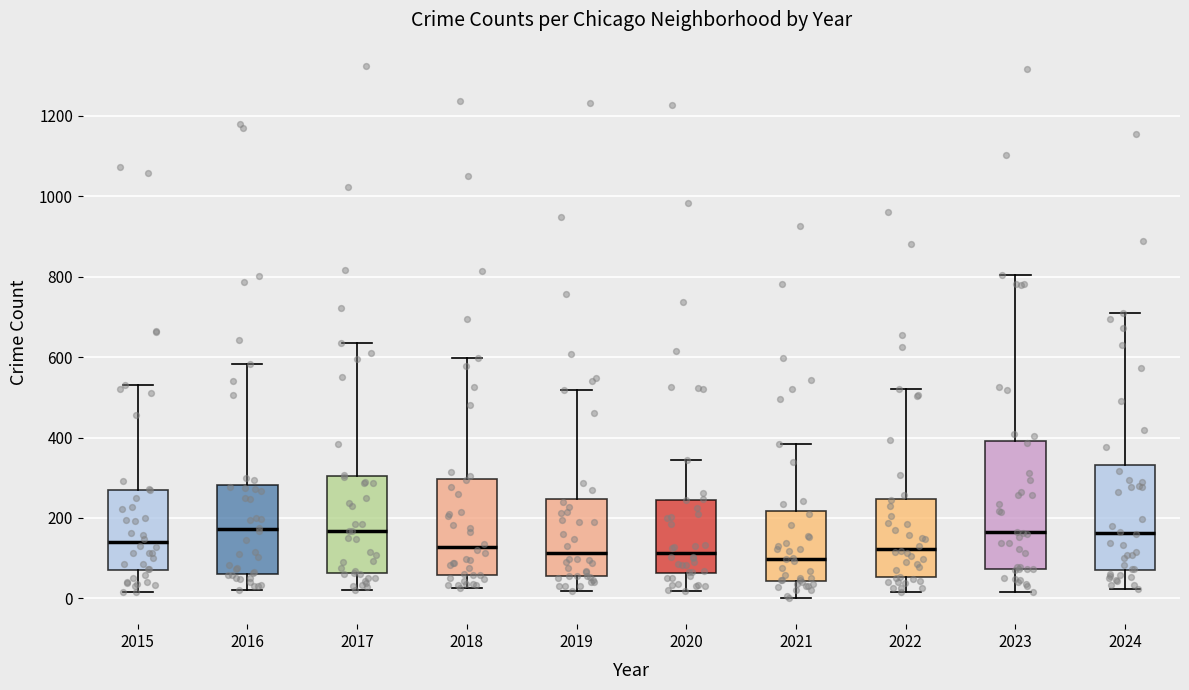

Where does the lower whisker of the box at x = 2024 end on the y-axis? The values are not printed on the chart, so give them approximately, as read against the axis.

20